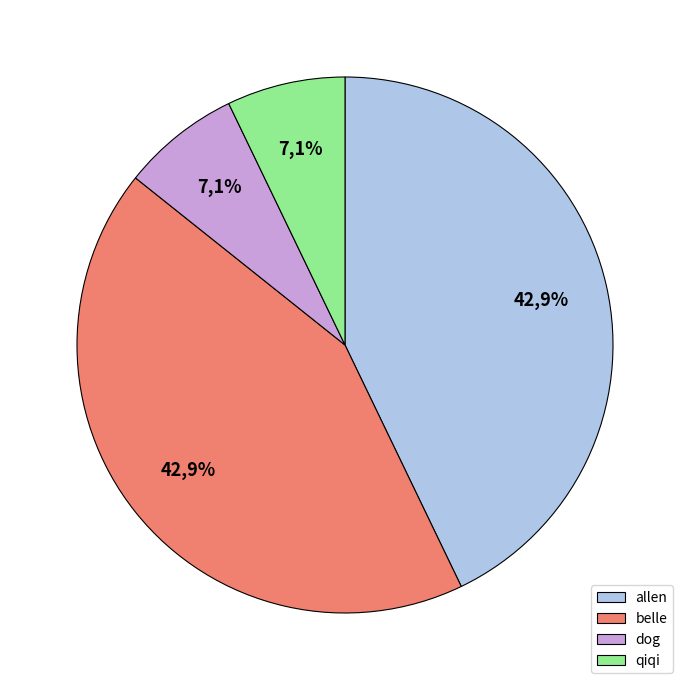

Rank the categories by value from lowest to highest.

dog, qiqi, allen, belle